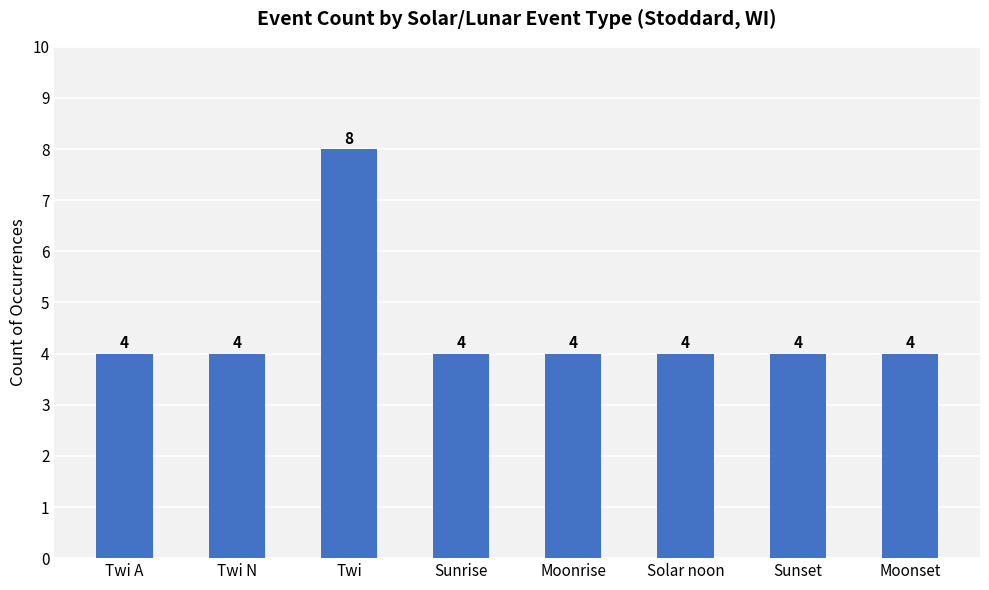

The value at Twi A is 2. True or false?

False